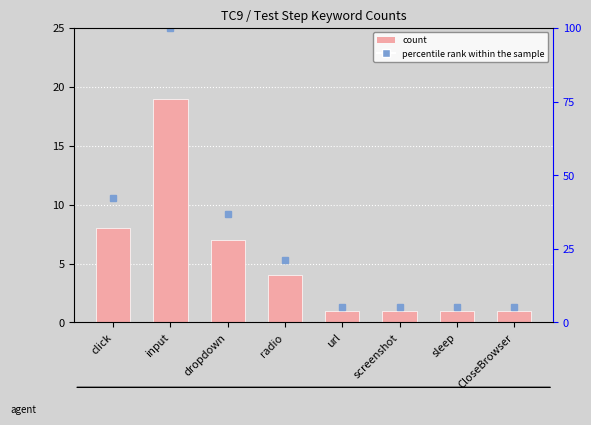

Reading left to right, extract all data points from this chart.

count: 8.0	19.0	7.0	4.0	1.0	1.0	1.0	1.0
percentile rank within the sample: 42.1	100.0	36.8	21.1	5.3	5.3	5.3	5.3